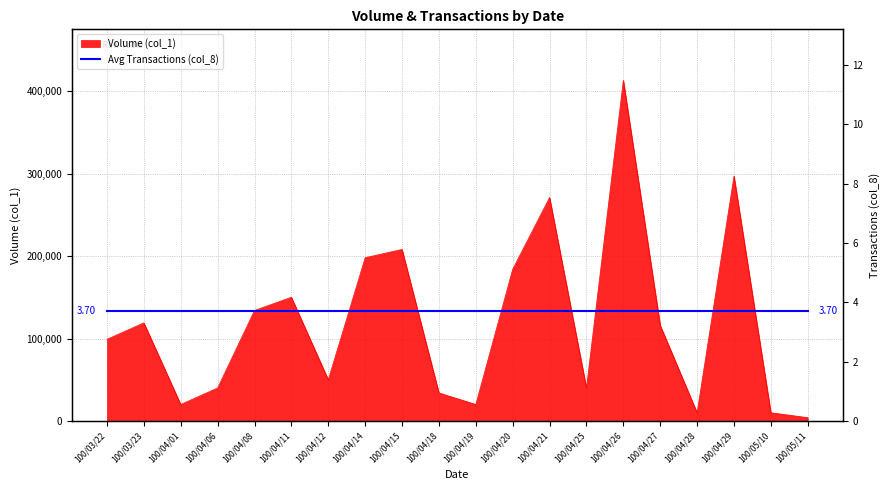

How many lines are shown in the chart?

1